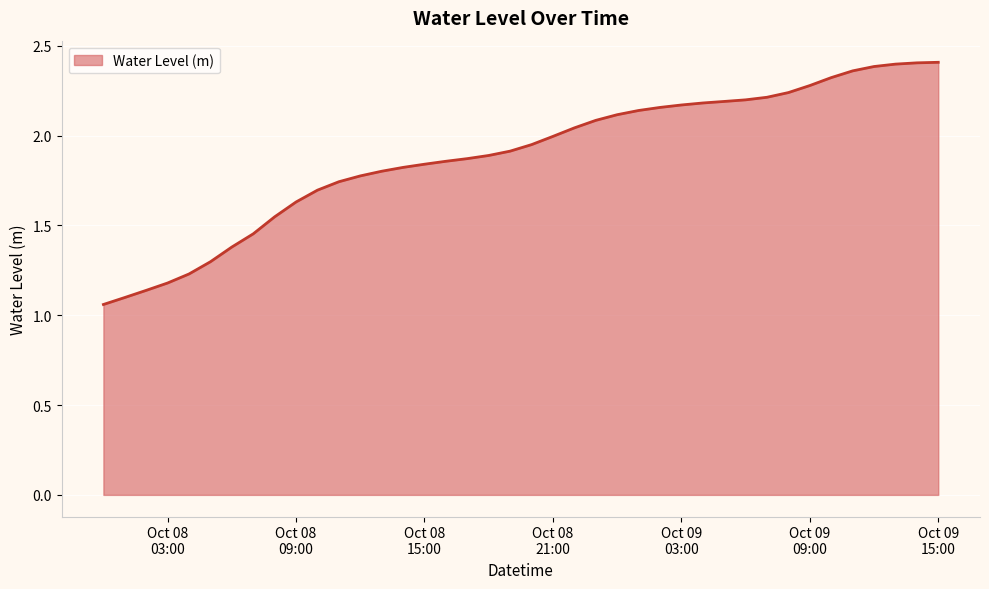

What is the average value?

1.9